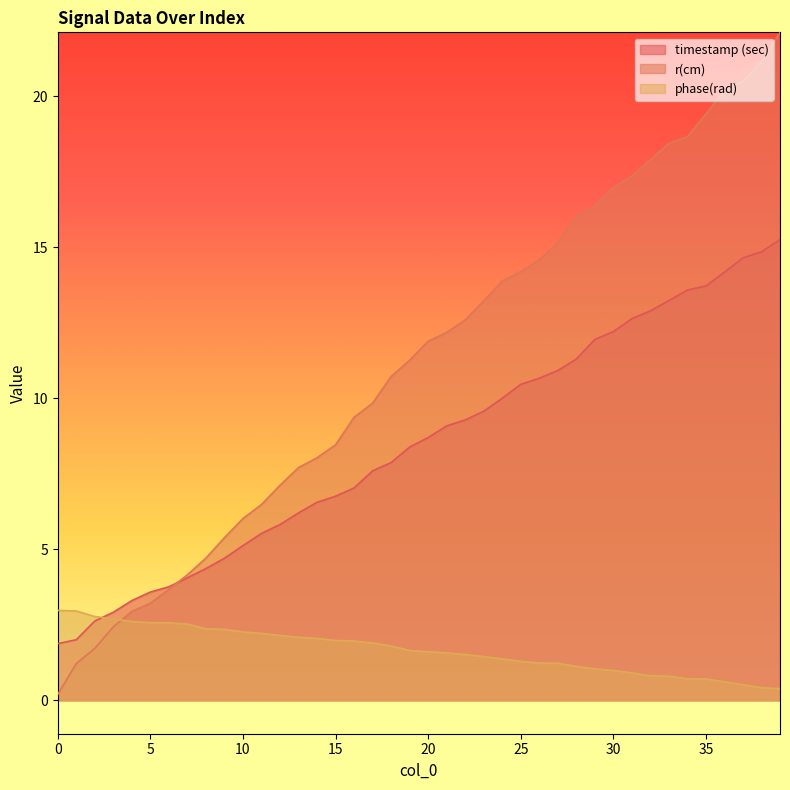

What is the value of the r(cm) point at the 35th from the left?

18.7